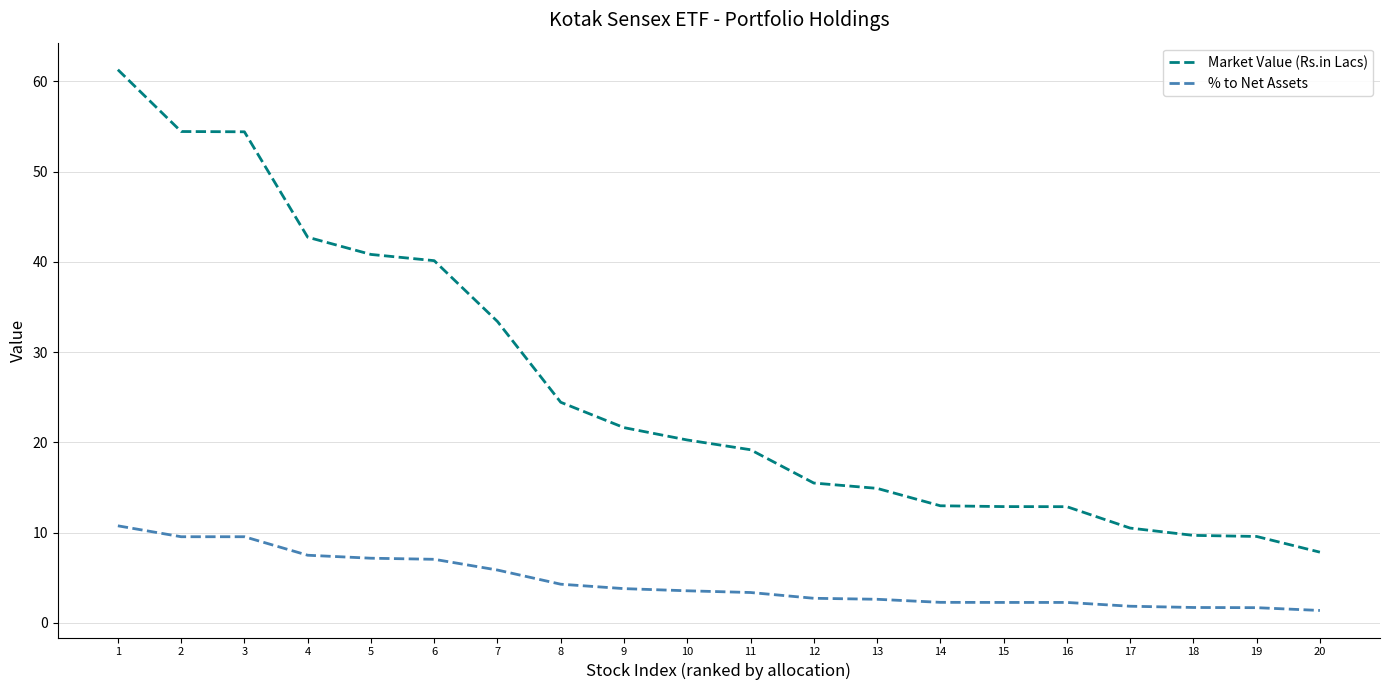

Rank the series by their maximum value, from lowest to highest.

% to Net Assets, Market Value (Rs.in Lacs)